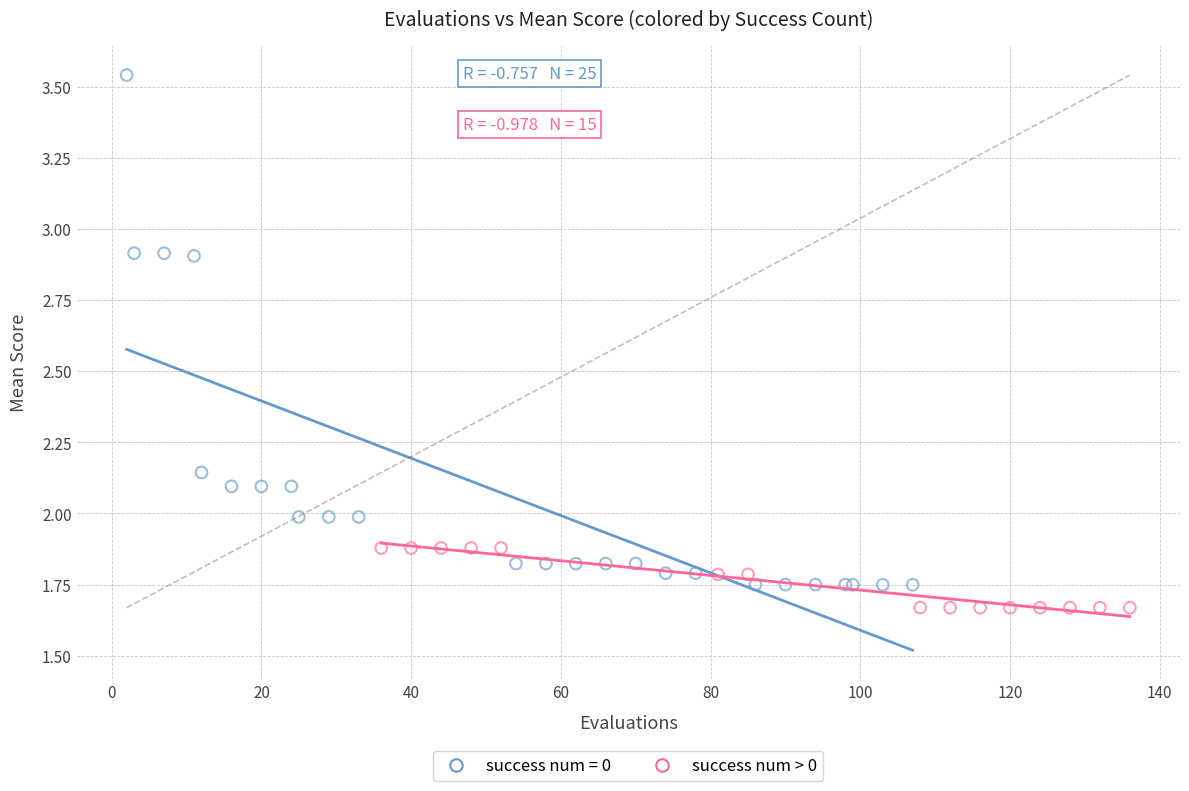

Which series reaches the maximum Y coordinate?

success num = 0